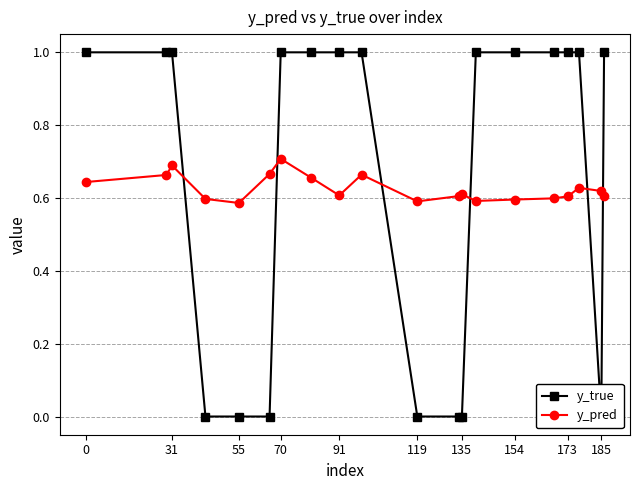

What are all the series names shown in the legend?

y_true, y_pred